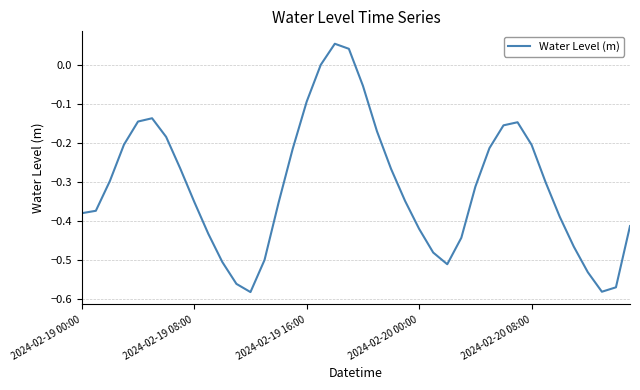

What is the difference between the maximum and minimum values?

0.6